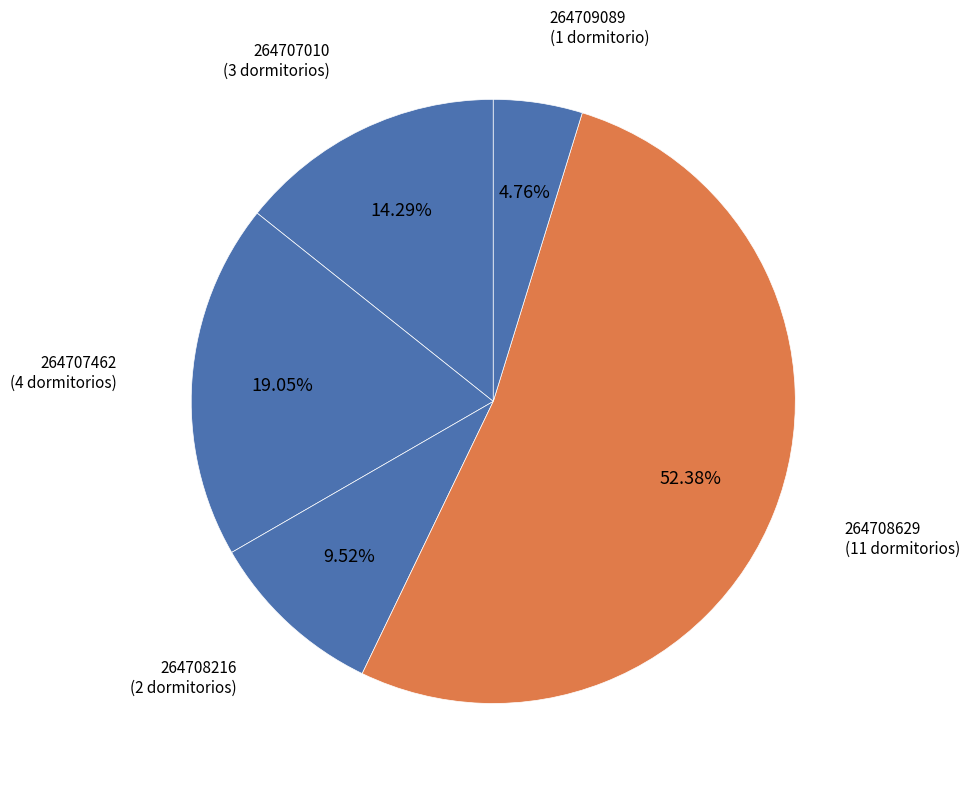

How many slices are in this pie chart?

5